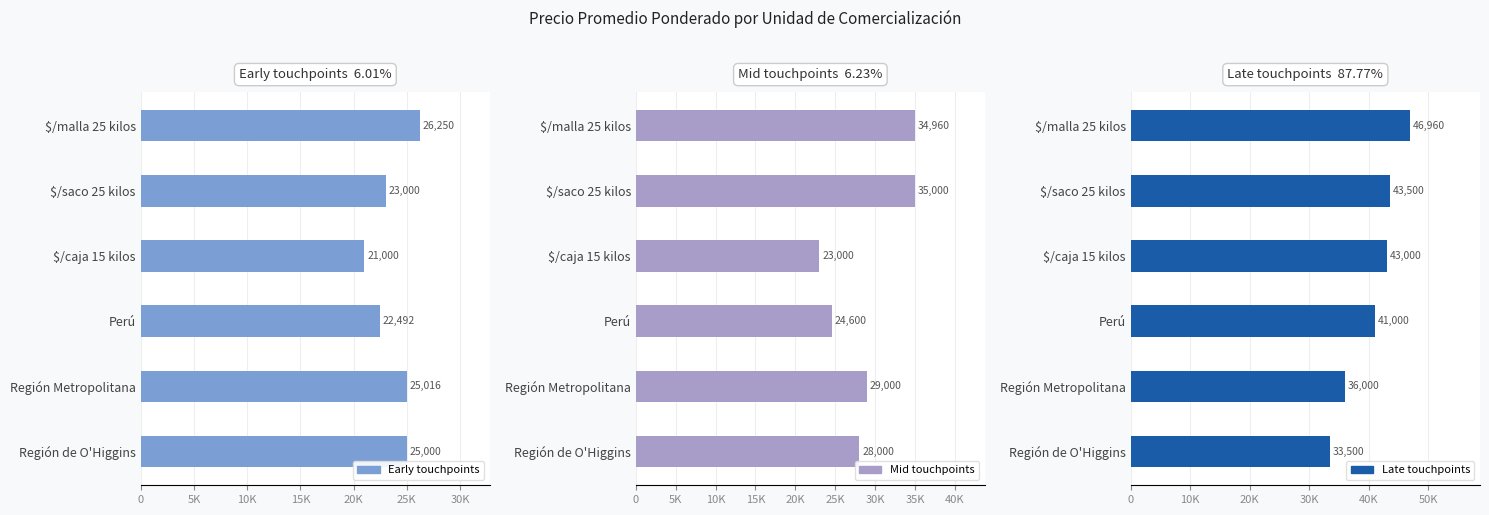

Are the bars horizontal?

Yes